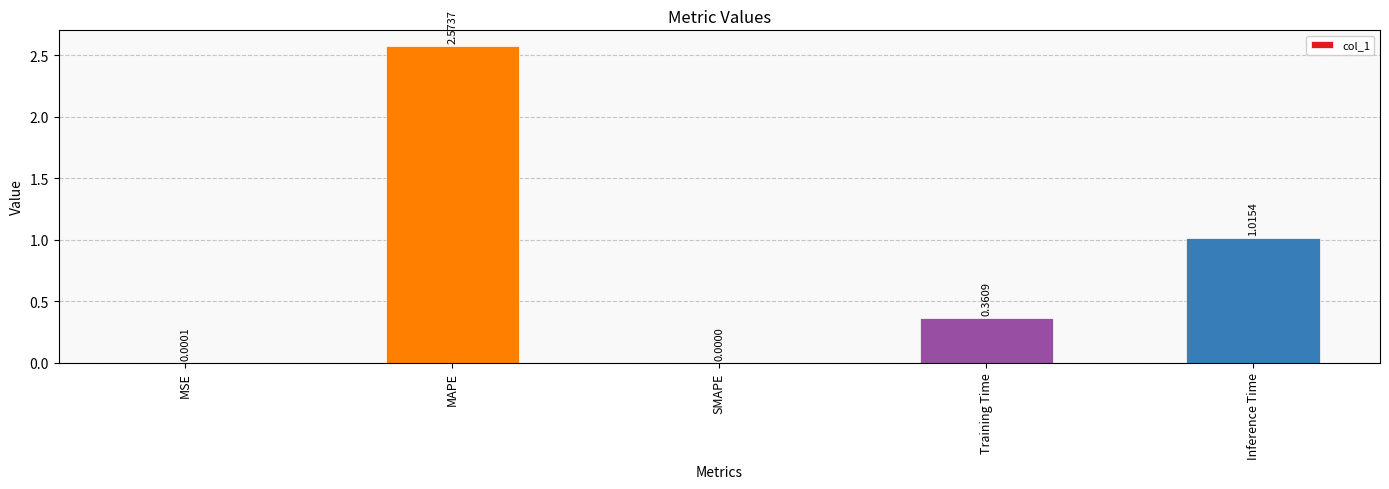

Where is the data nearest to the value 1?

Inference Time